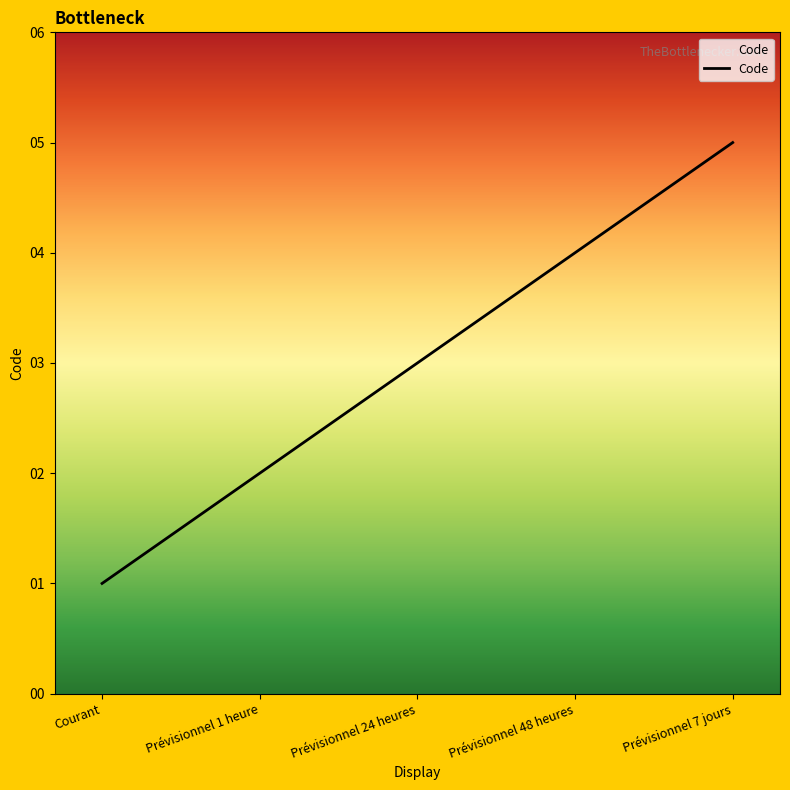

What position from the left is Courant?

1